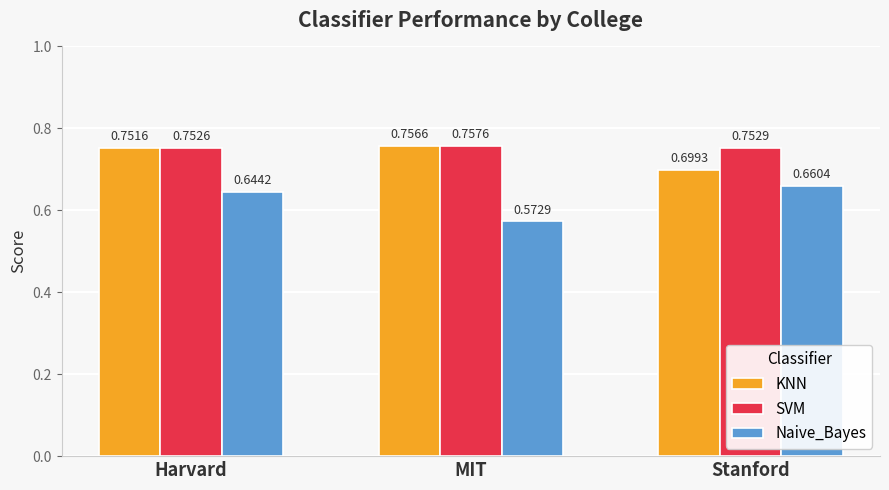

At which label does Naive_Bayes reach its minimum?

MIT